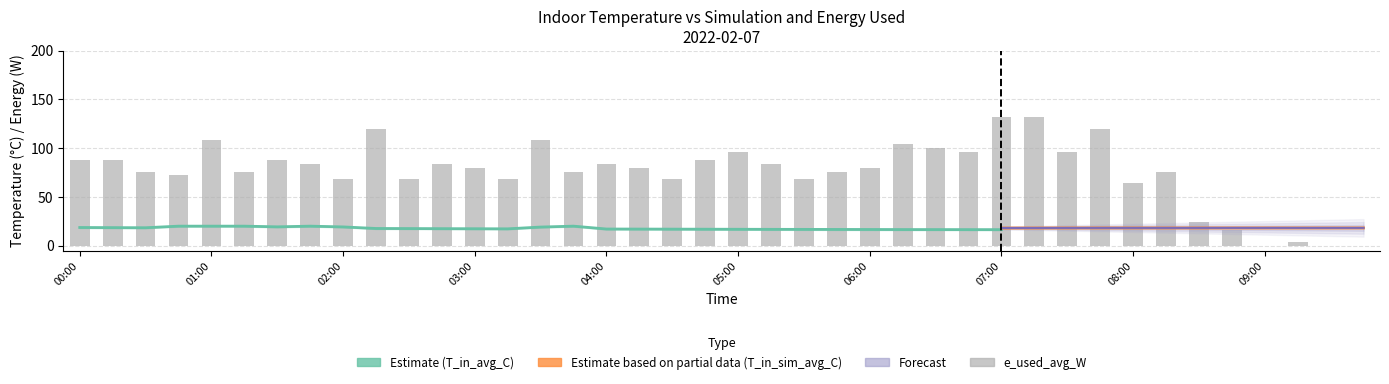

What is the value of the T_in_avg_C bar at the 31st from the left?

16.6